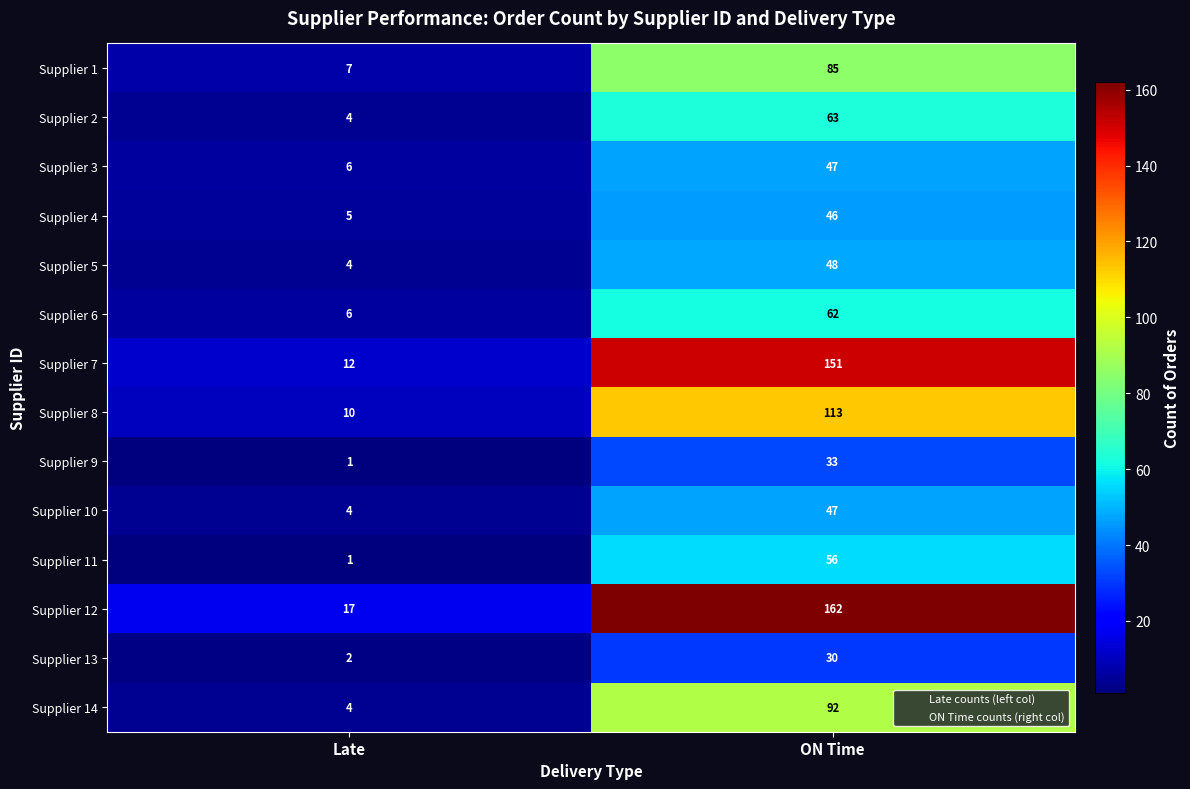

Reading right to left, list all the values displayed in this chart.

Supplier 1: 85	7
Supplier 2: 63	4
Supplier 3: 47	6
Supplier 4: 46	5
Supplier 5: 48	4
Supplier 6: 62	6
Supplier 7: 151	12
Supplier 8: 113	10
Supplier 9: 33	1
Supplier 10: 47	4
Supplier 11: 56	1
Supplier 12: 162	17
Supplier 13: 30	2
Supplier 14: 92	4